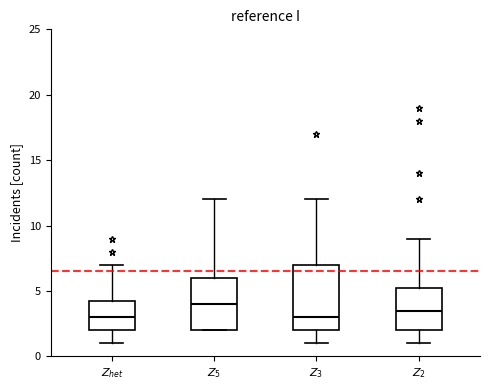

Reading left to right, transcribe this box plot: for each box, give where its median line is, the range the box spans, and where its two whiskers end, as read against the y-axis. The values are not printed on the chart, so give them approximately, as read against the axis.

$Z_{het}$: median 3.0, box 2.0 to 4.5, whiskers 1.0 to 7.0
$Z_5$: median 4.0, box 2.0 to 6.0, whiskers 2.0 to 12.0
$Z_3$: median 3.0, box 2.0 to 7.0, whiskers 1.0 to 12.0
$Z_2$: median 3.5, box 2.0 to 5.5, whiskers 1.0 to 9.0